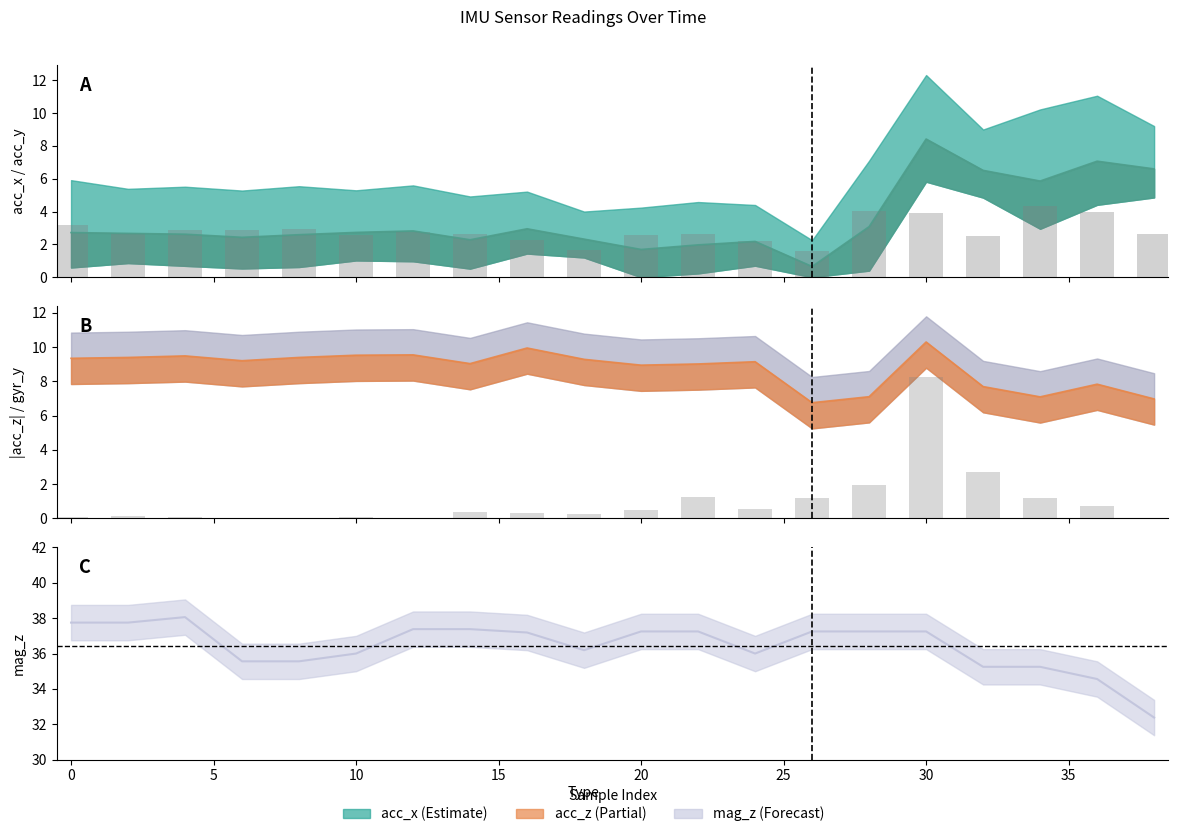

The acc_y bars series shows 4.1 at 15. True or false?

False